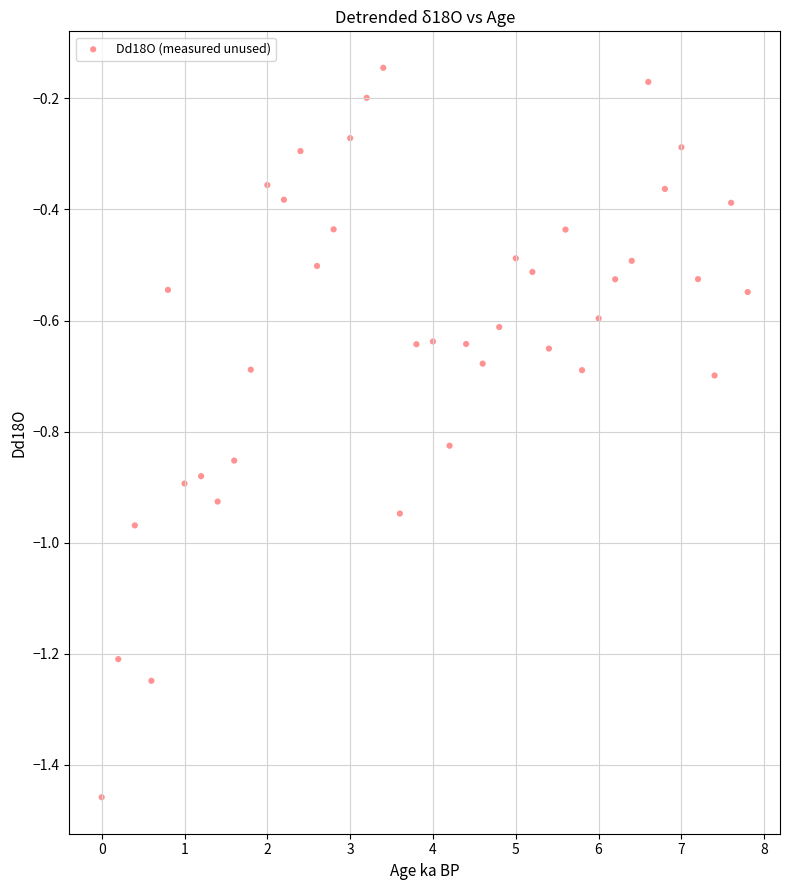

What is the range of X values (max minus min)?

7.8